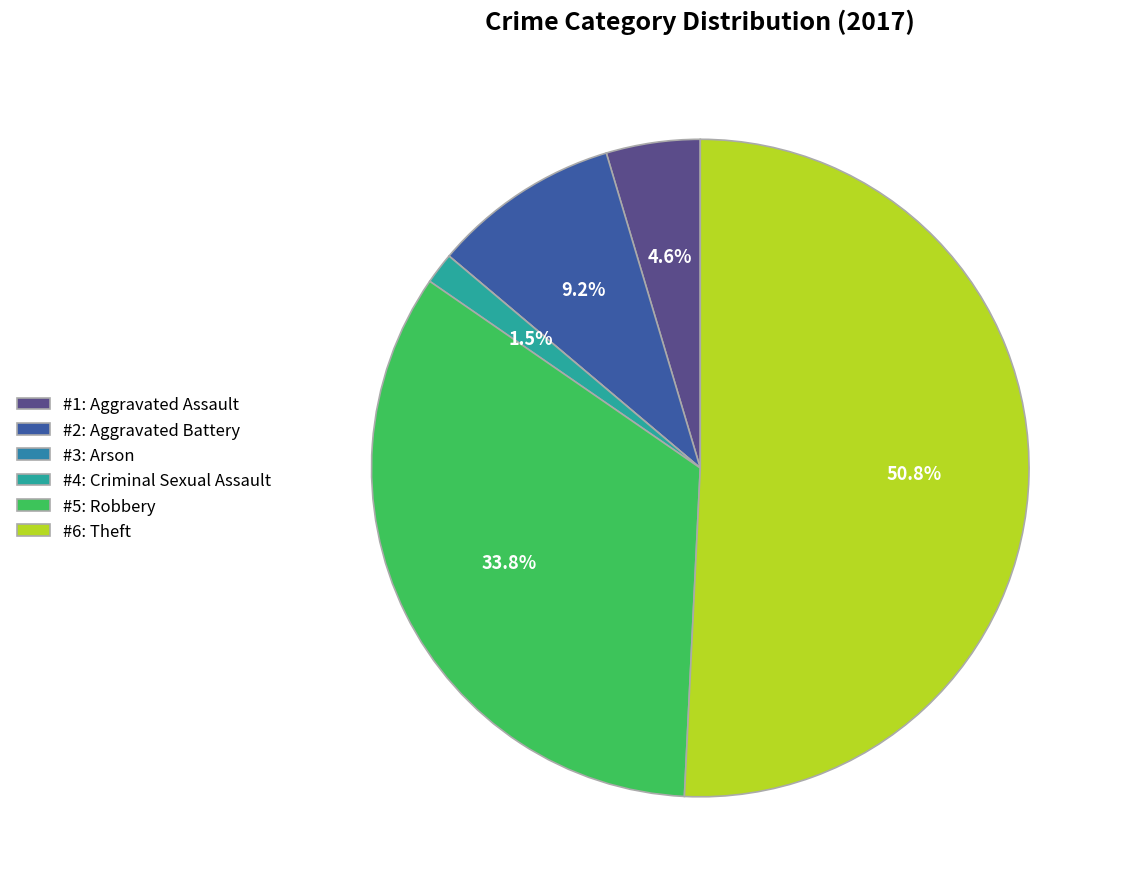

To the nearest percent, what is the difference between the largest and smallest slice percentages?

51%